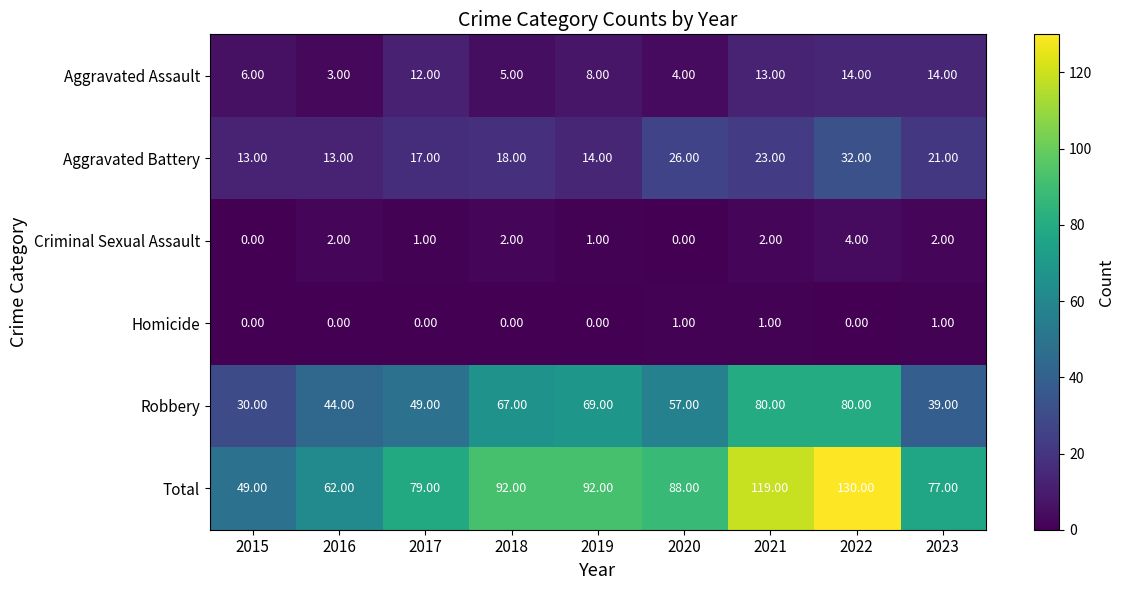

Which series has the largest total across all categories?

Total